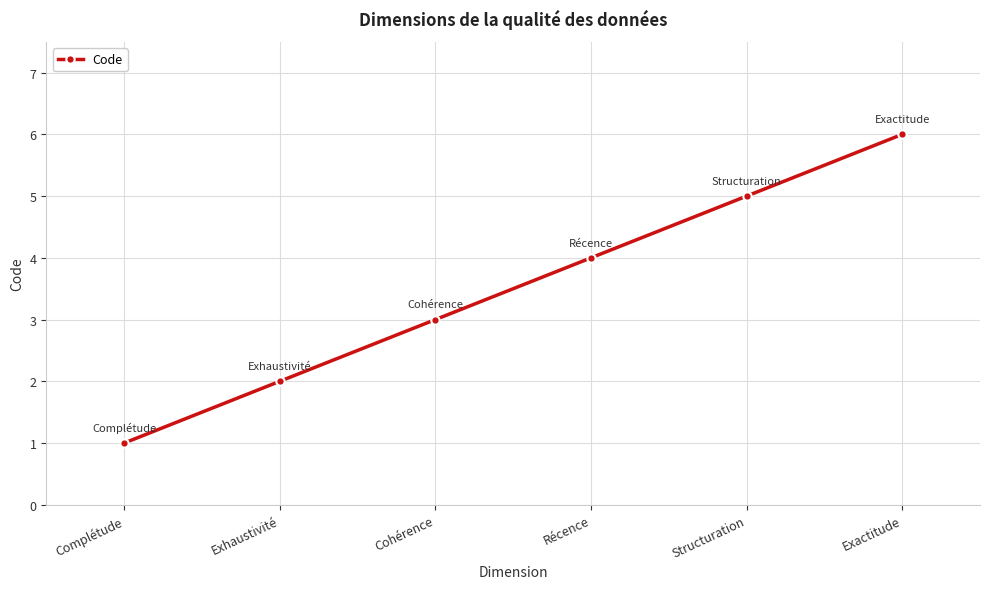

True or false: there are more than 1 points higher than both neighbors.

False